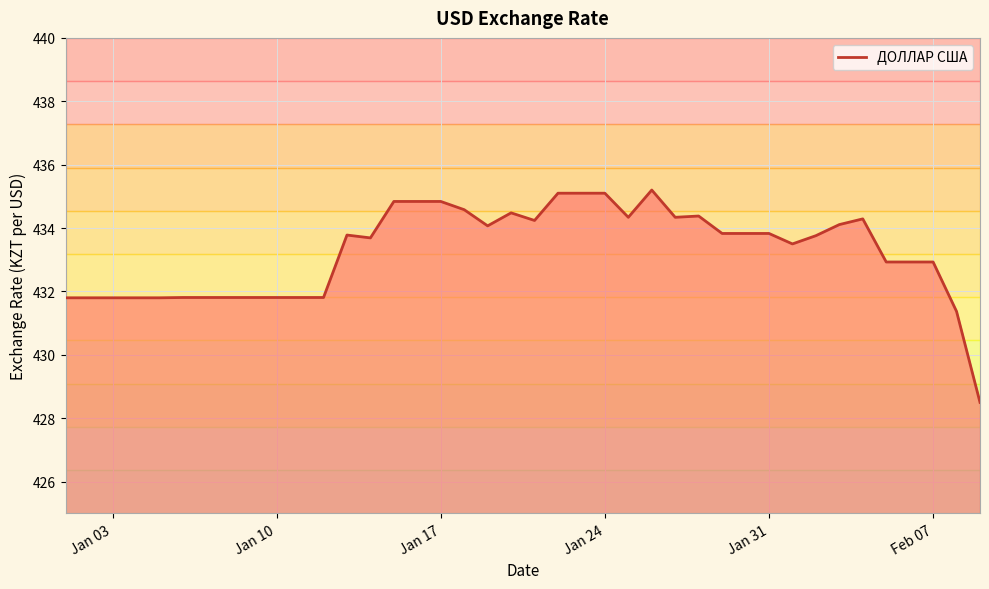

What is the smallest value displayed?

428.5